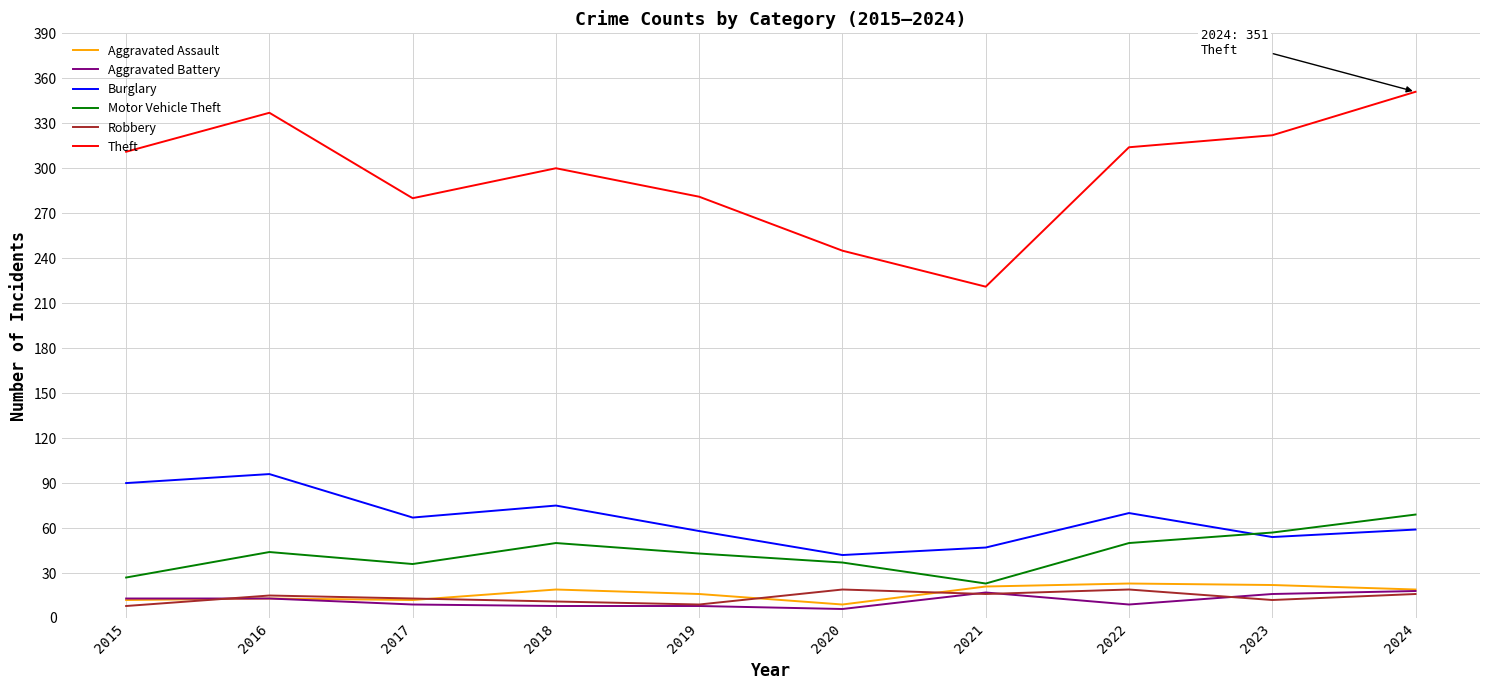

True or false: Burglary and Aggravated Assault cross at least once.

False